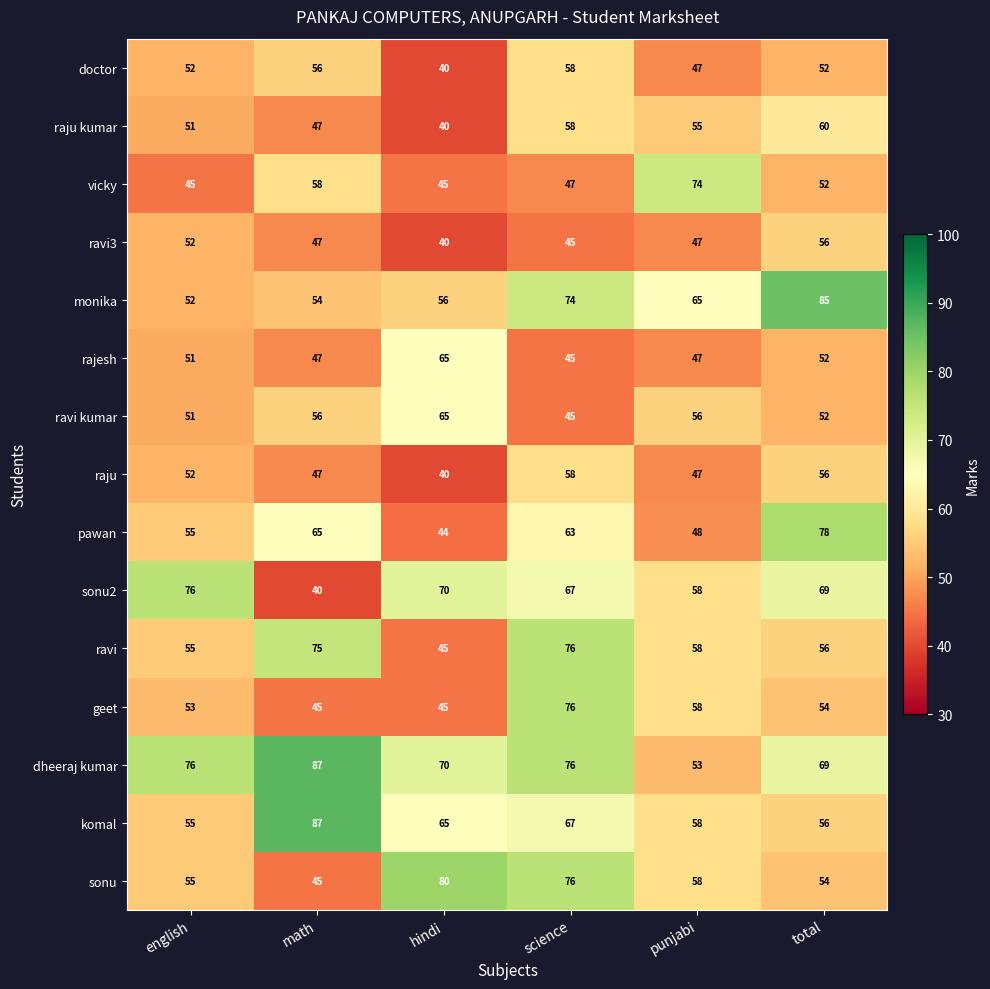

The raju kumar series shows 40 at hindi. True or false?

True